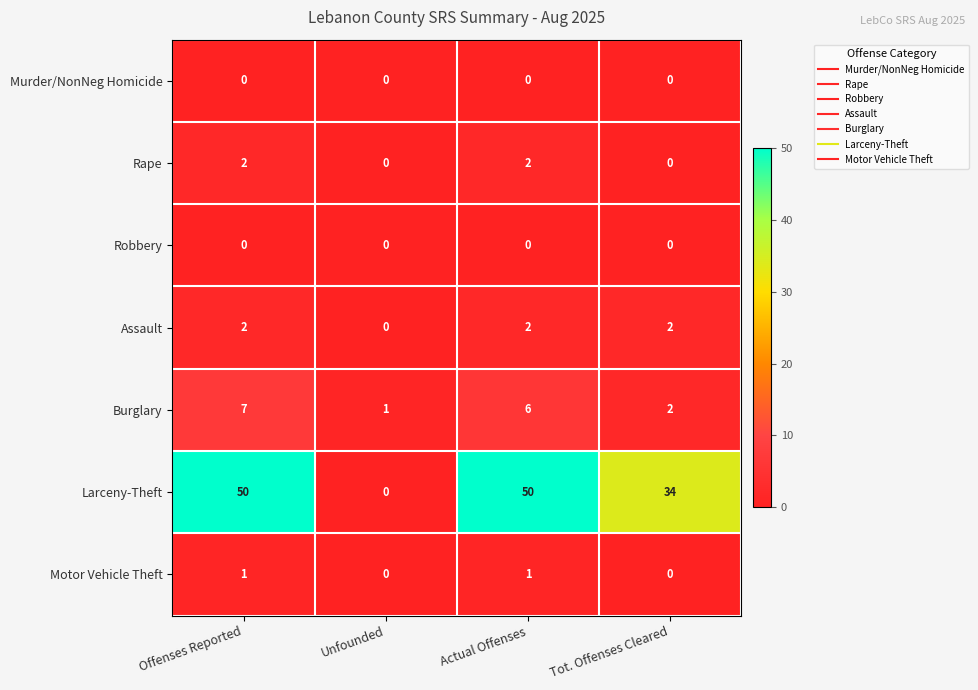

Count the number of categories in the chart.

4